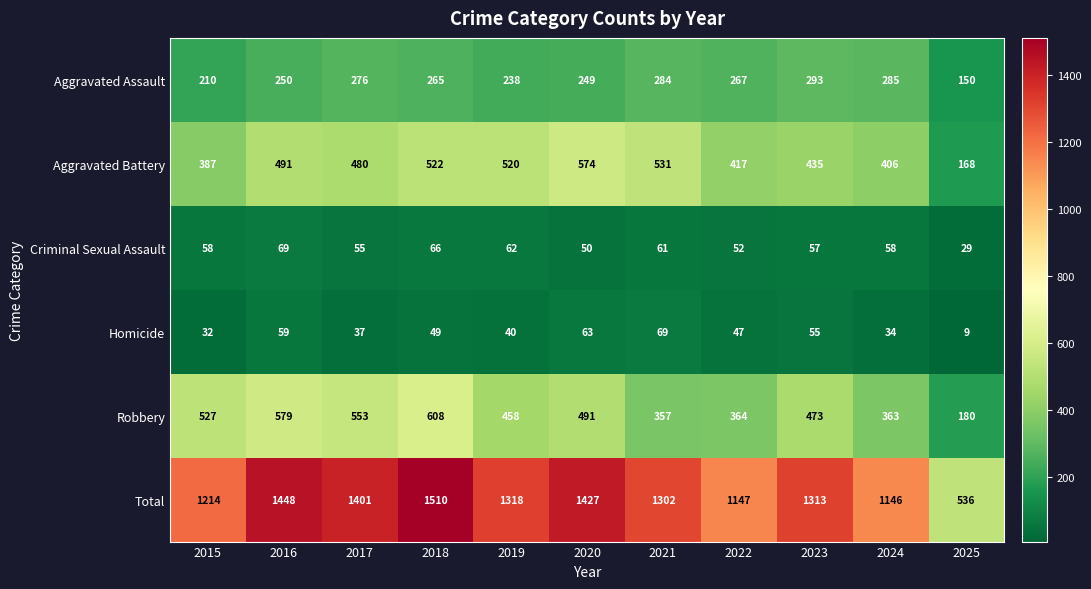

Rank the series at 2015 from lowest to highest value.

Homicide, Criminal Sexual Assault, Aggravated Assault, Aggravated Battery, Robbery, Total